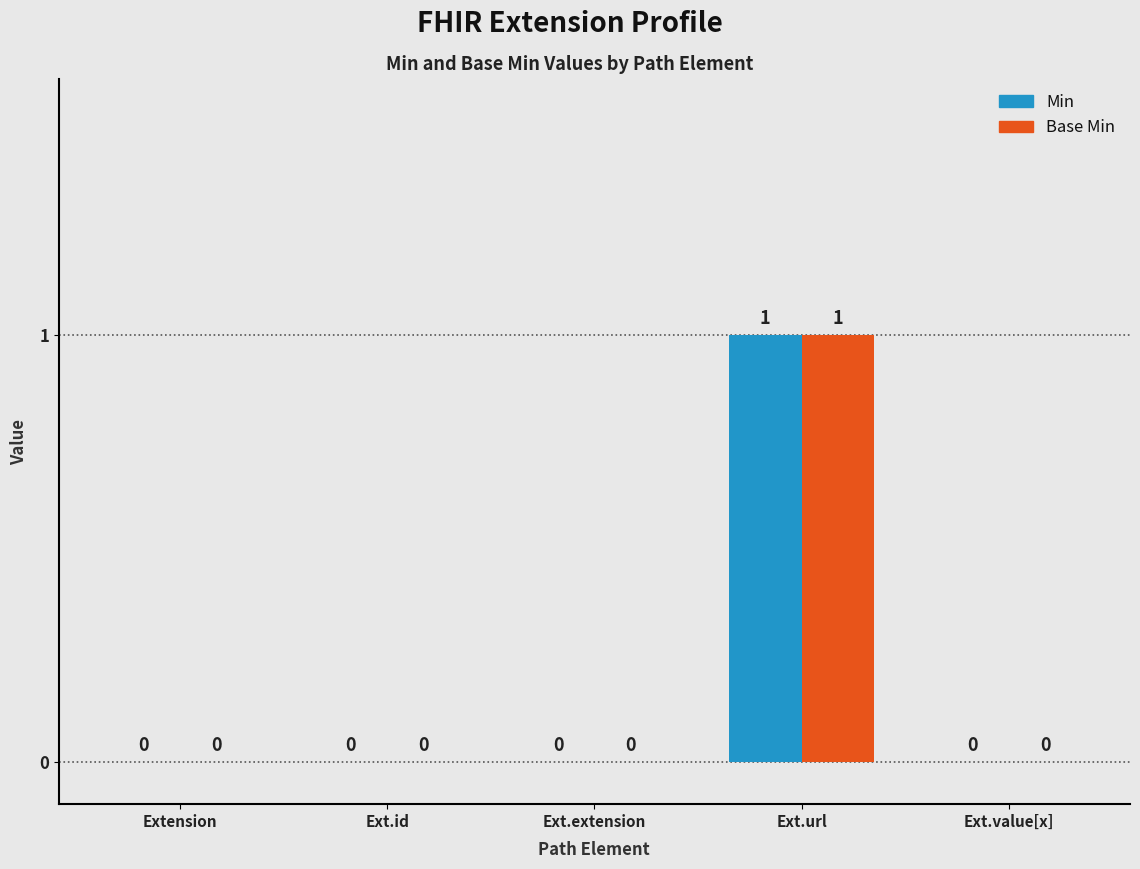

At which category is the sum across all series the highest?

Ext.url